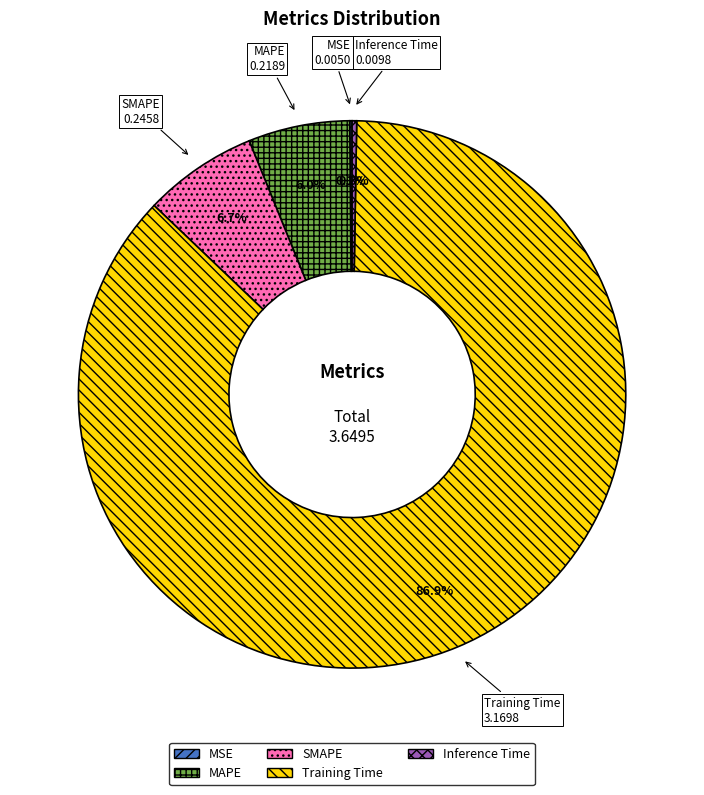

Between Training Time and MAPE, which is larger?

Training Time